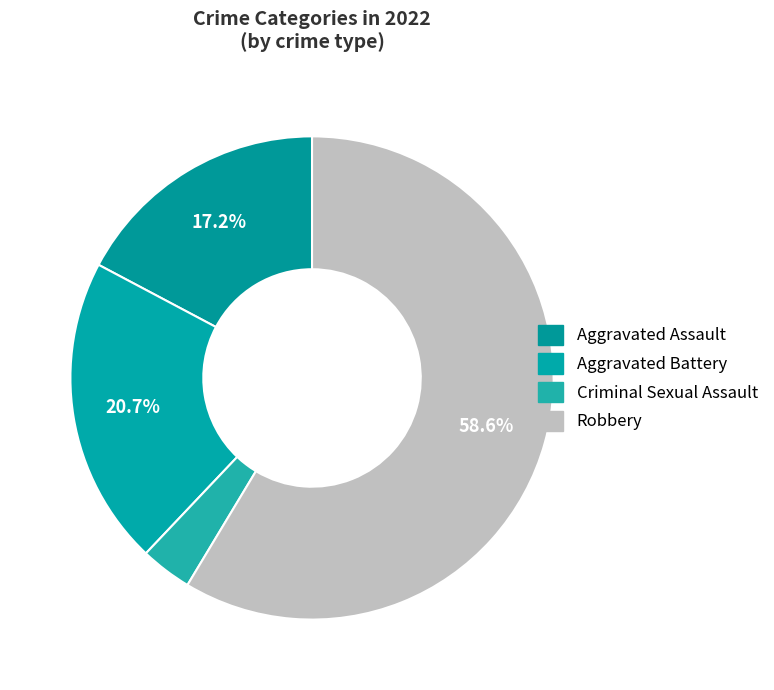

True or false: Criminal Sexual Assault accounts for 13% of the total.

False